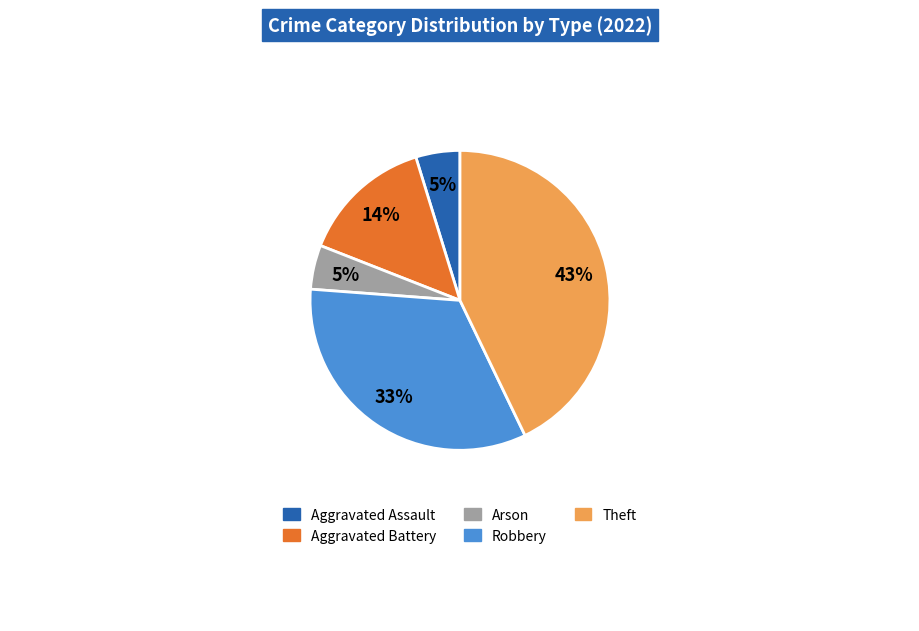

To the nearest percent, what is the difference between the largest and smallest slice percentages?

38%